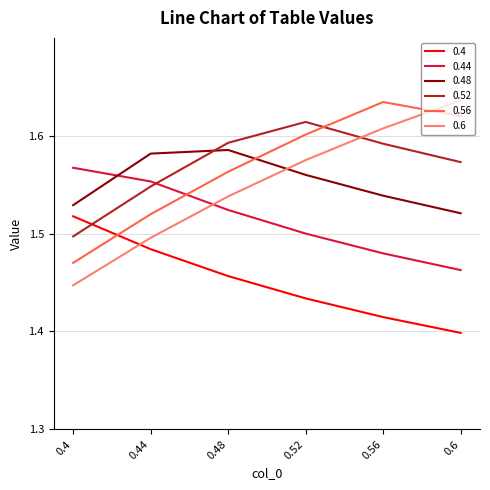

Which series has the largest range (max minus min)?

0.6